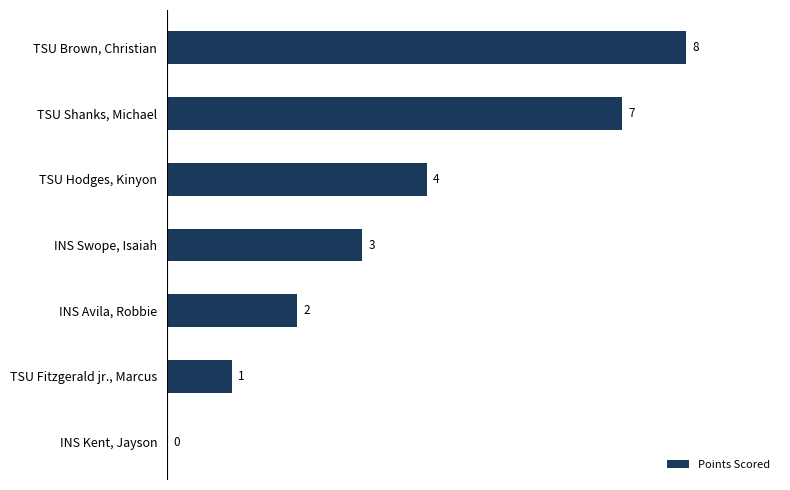

At which label is the value closest to 4?

TSU Hodges, Kinyon